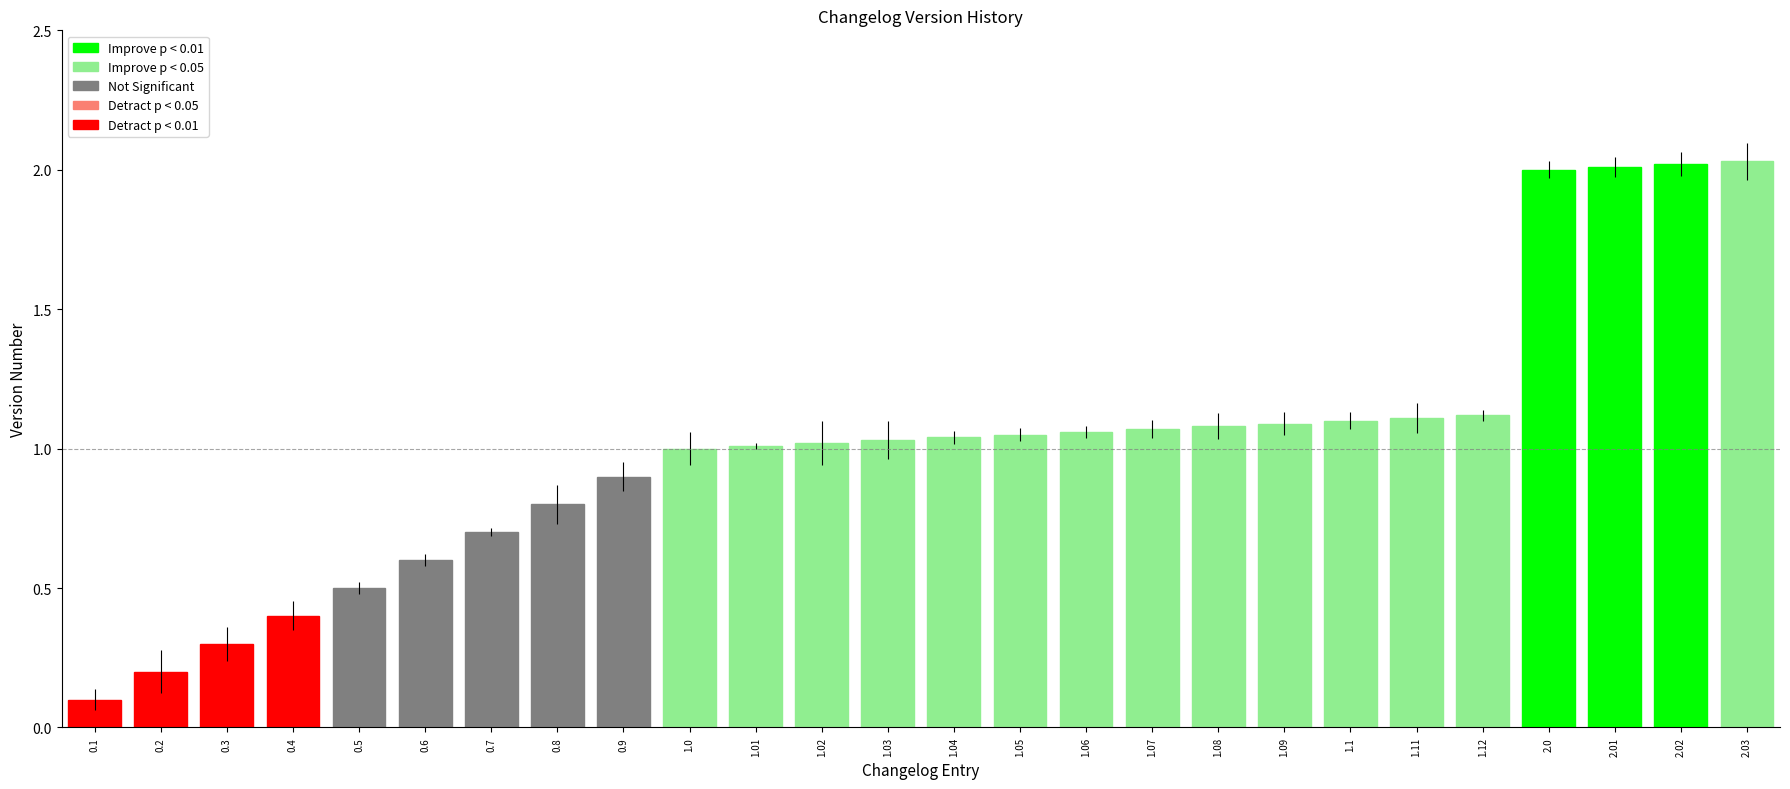

Between 0.3 and 2.02, which is larger?

2.02